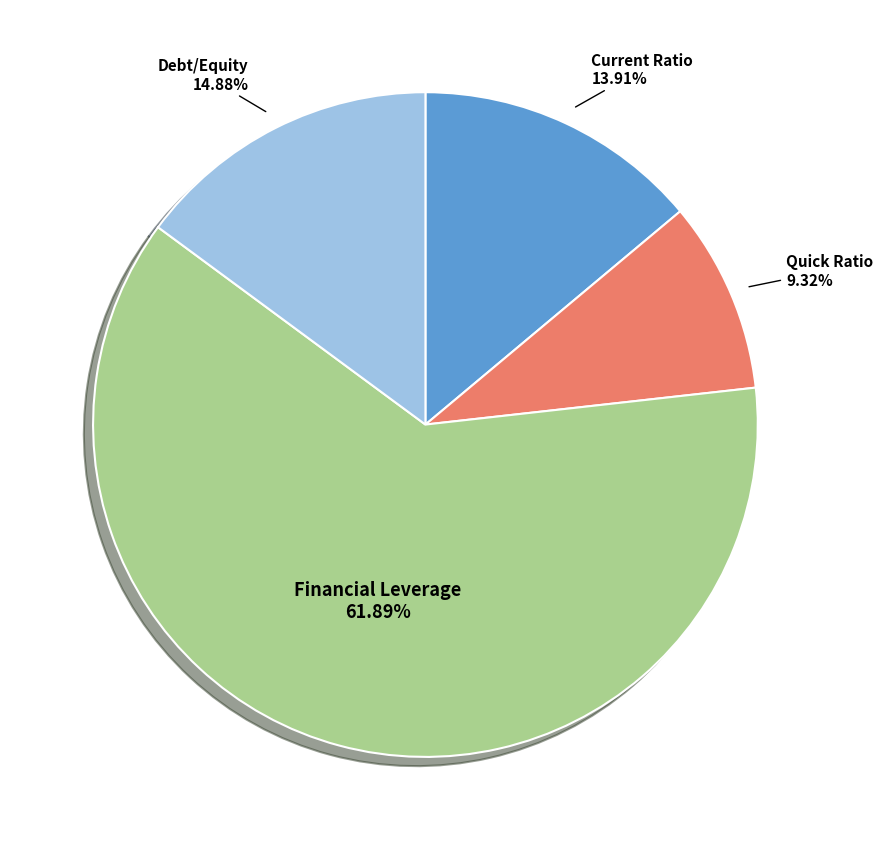

How many slices are in this pie chart?

4